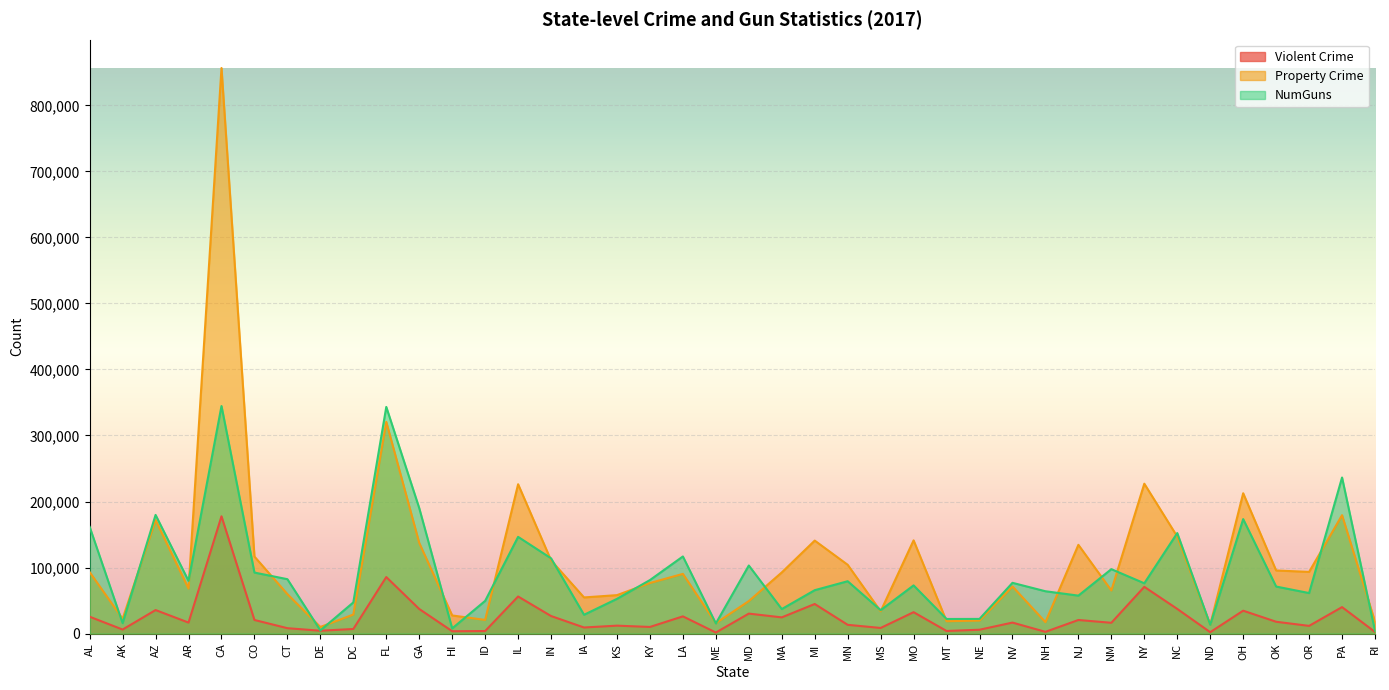

Which series has the largest range (max minus min)?

Property Crime